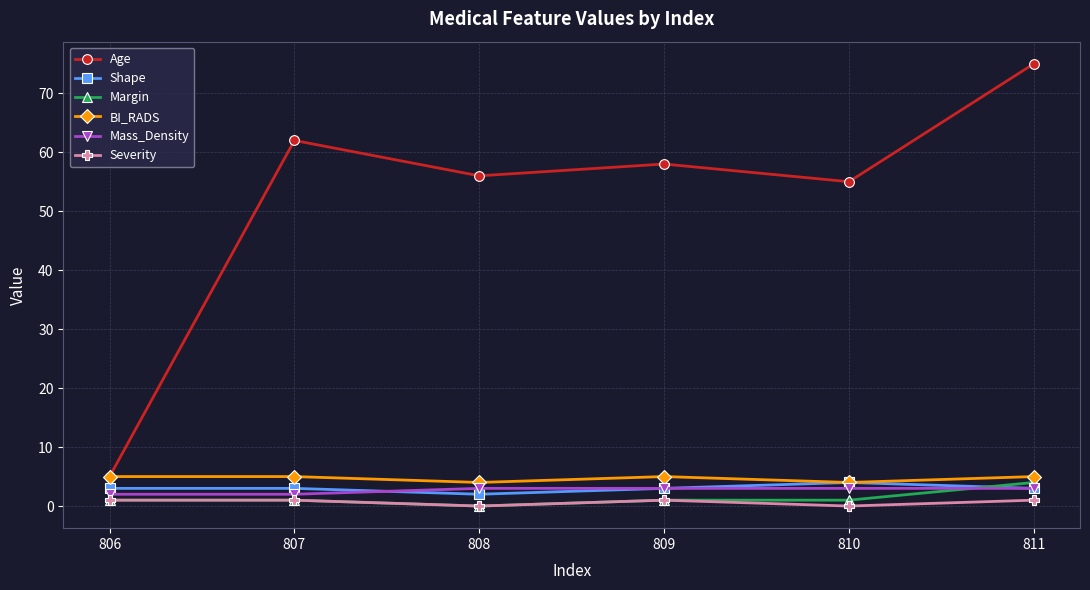

How many data points does each series have?

6